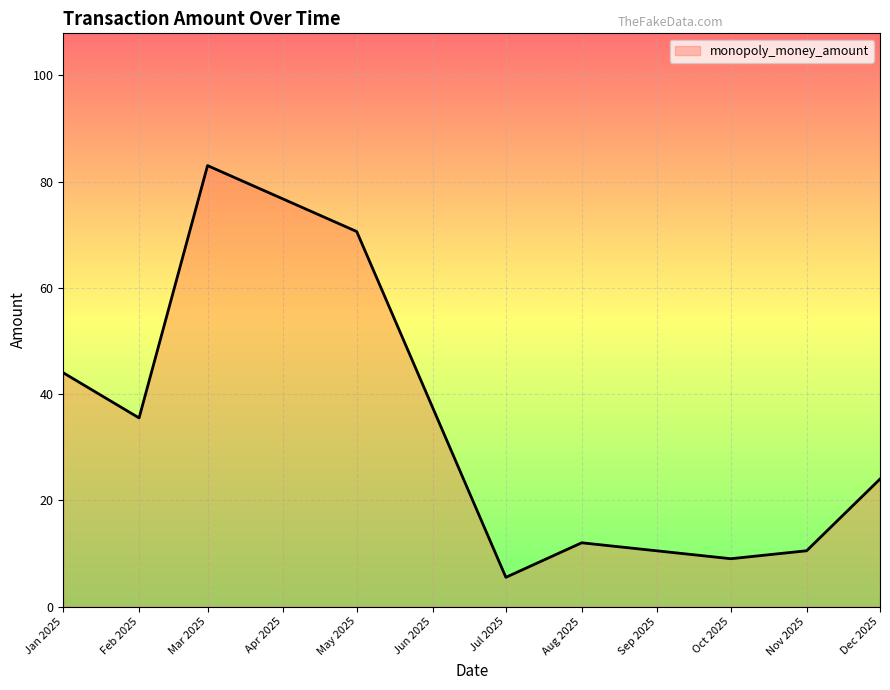

The chart shows a value of 15.4 at Nov 2025. True or false?

False